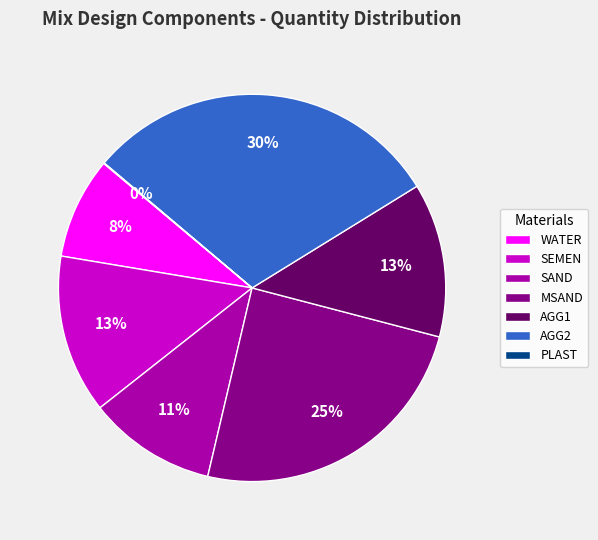

To the nearest percent, what percentage of the pie is WATER?

8%